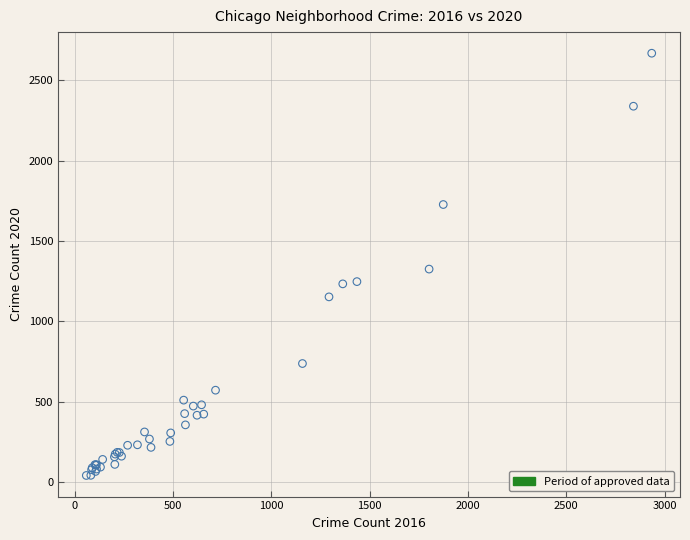

What Y value in the scatter plot is closest to 1354?

1325